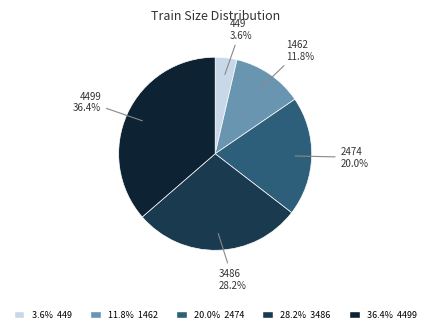

What percentage is NOT represented by 449?

96.4%